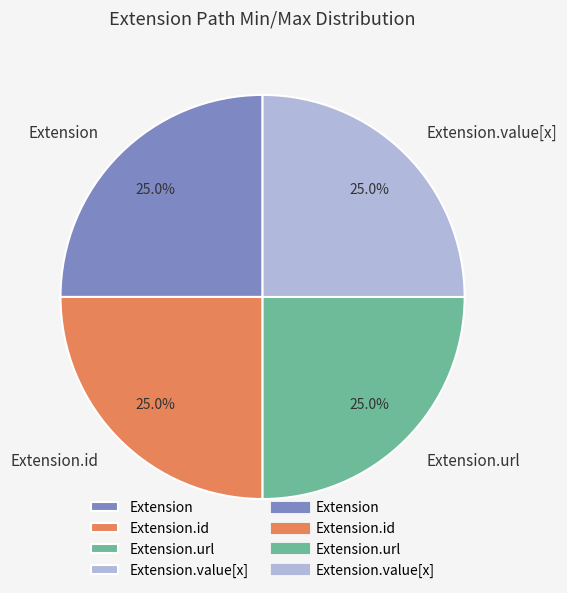

To the nearest percent, what is the difference between the Extension and Extension.id slice percentages?

0%